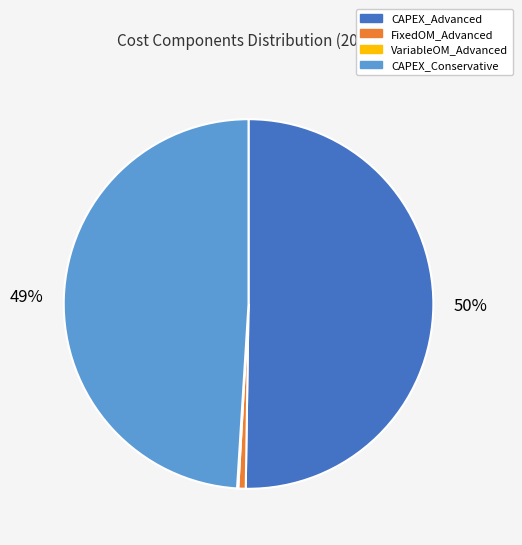

To the nearest percent, what is the difference between the largest and smallest slice percentages?

50%